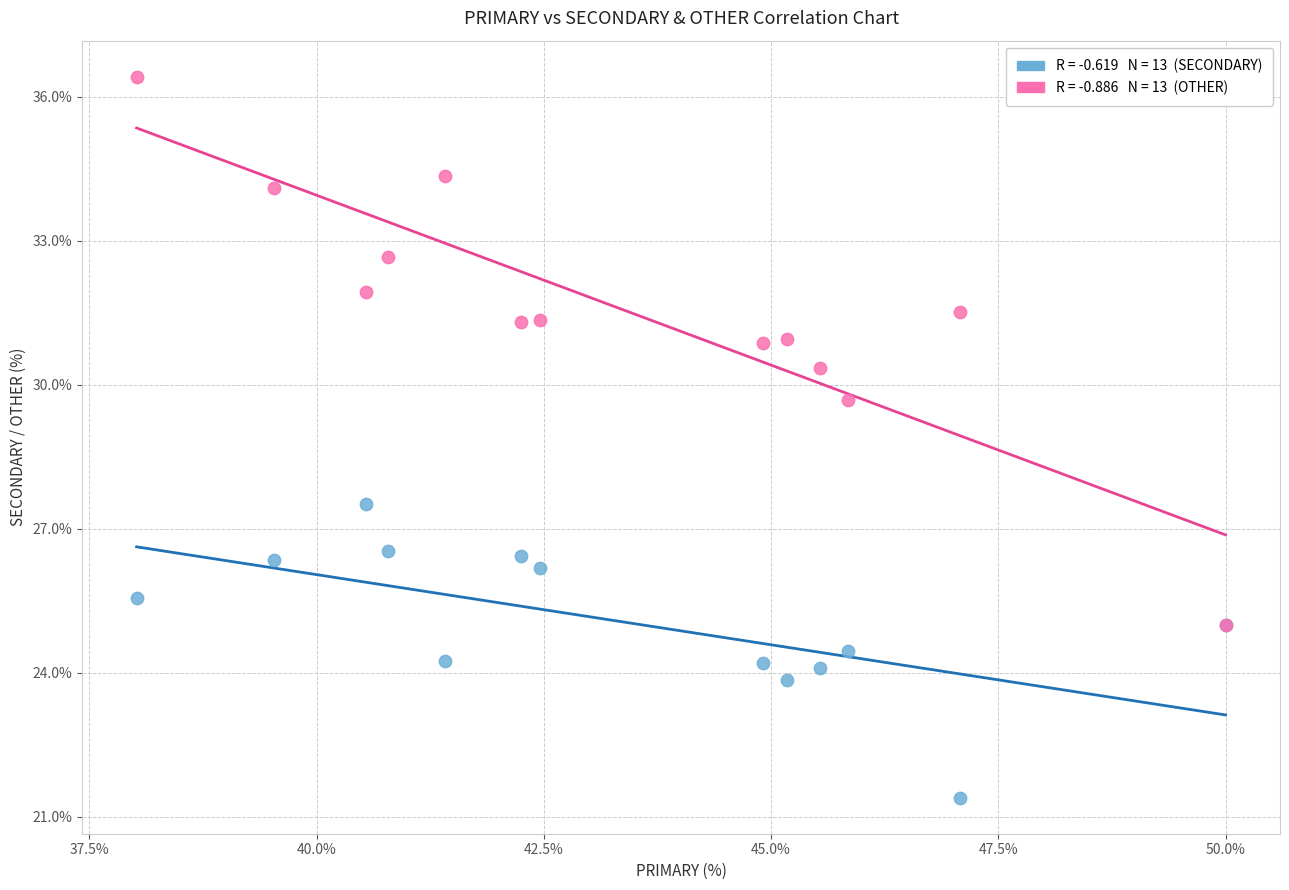

Across all series, what Y value is closest to 28?

27.5